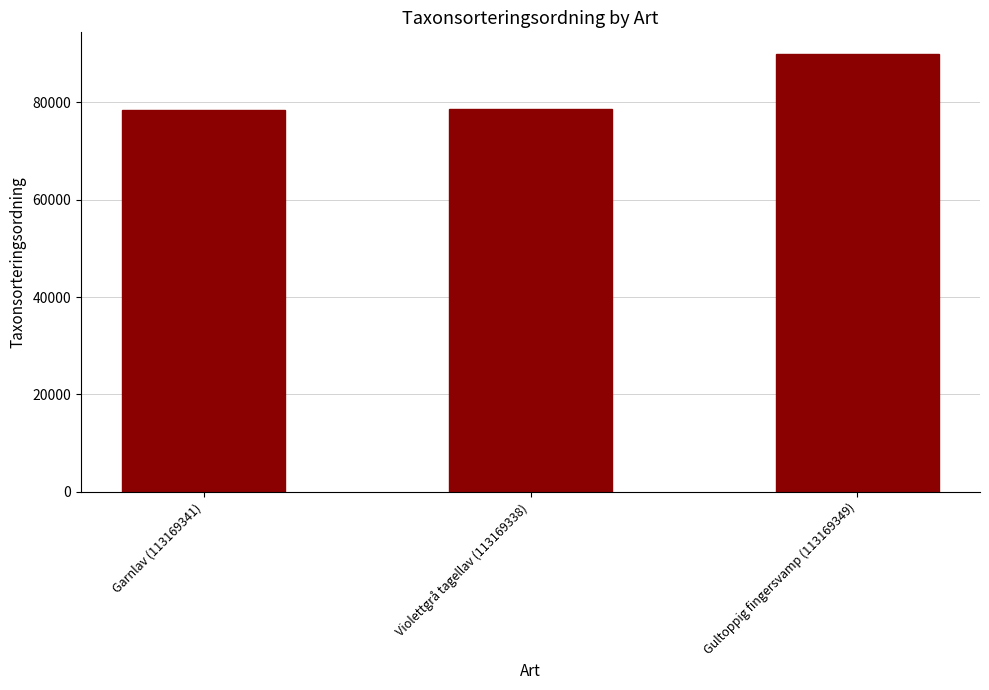

What is the value of the 1st bar from the left?

78507